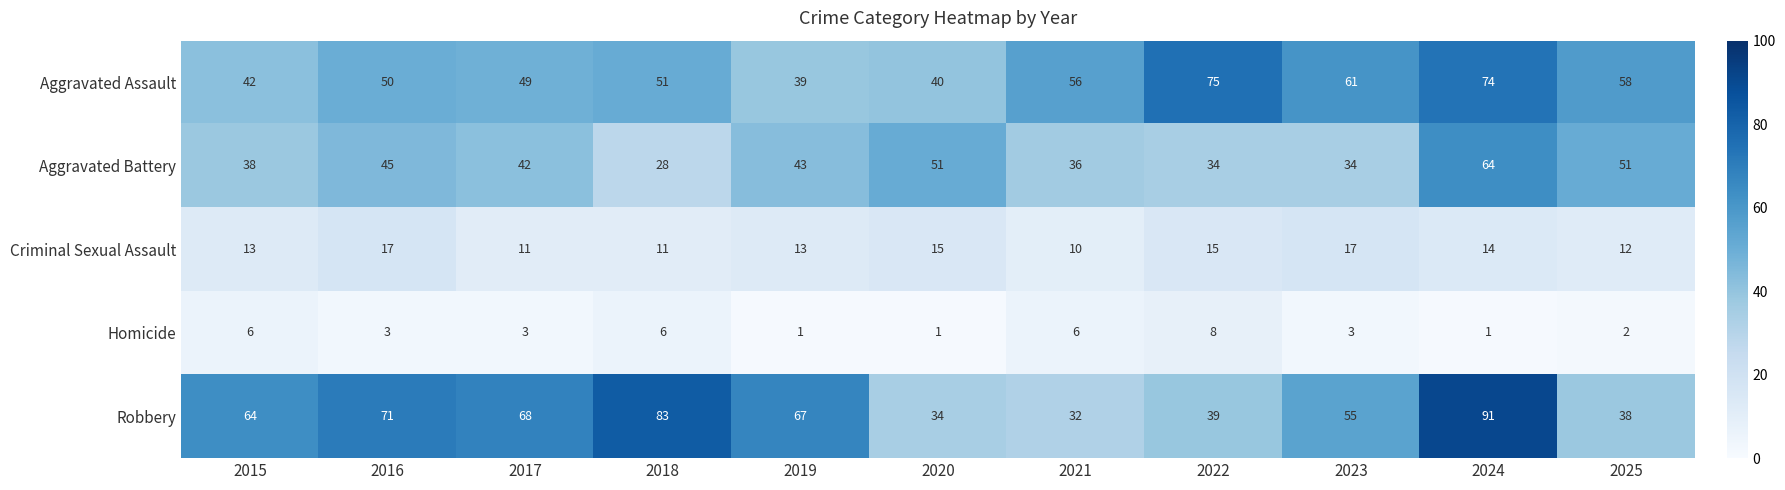

Between 2015 and 2020, which series saw the biggest shift?

Robbery